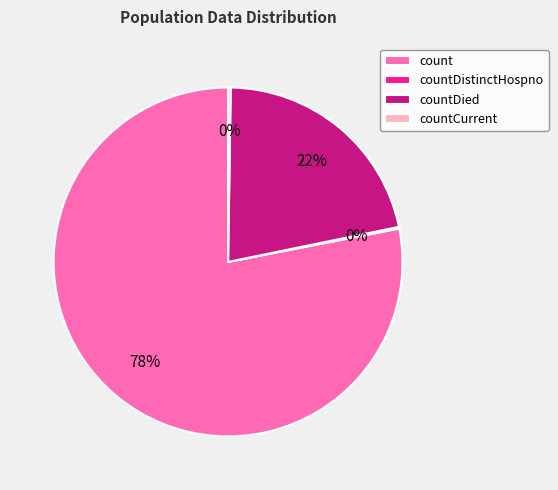

To the nearest percent, what portion does countDied represent?

22%